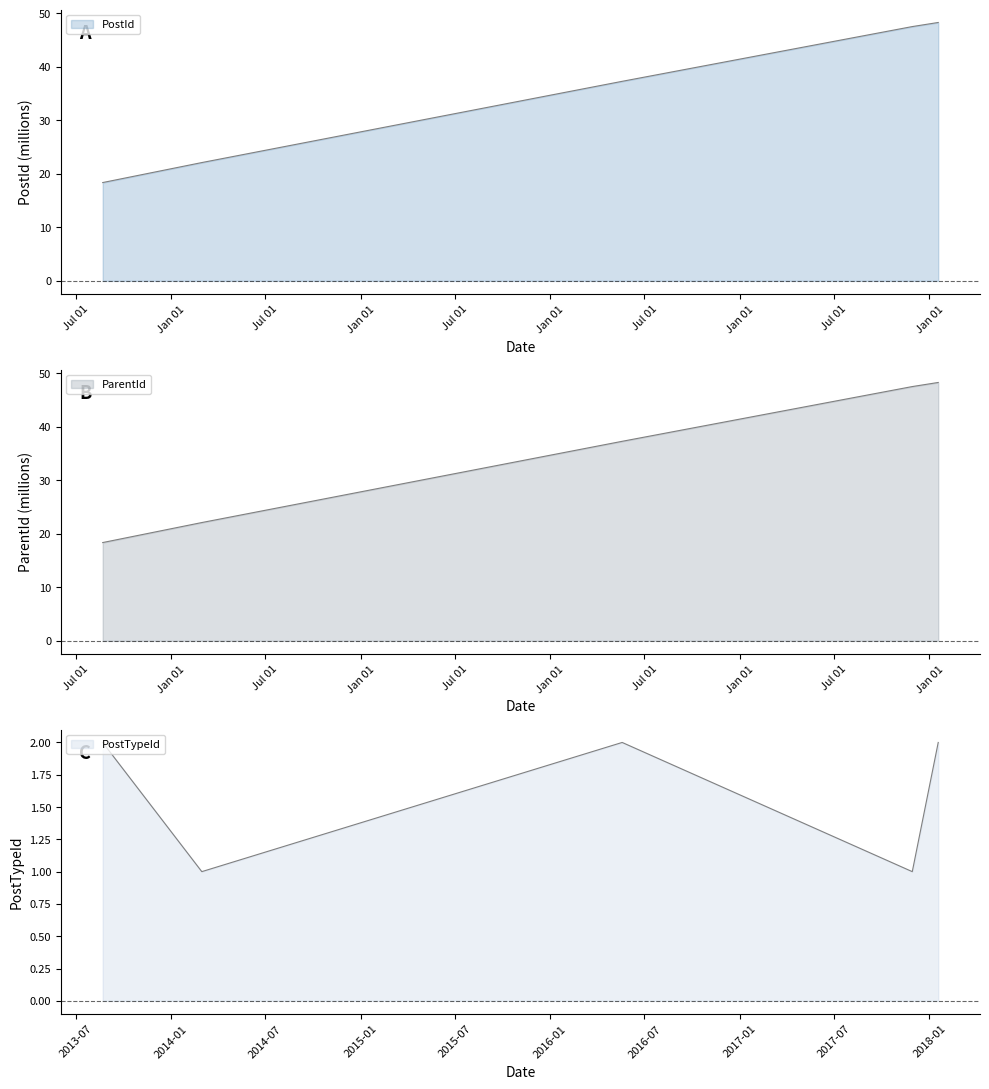

What is the label of the 3rd point from the left?

2016-05-19